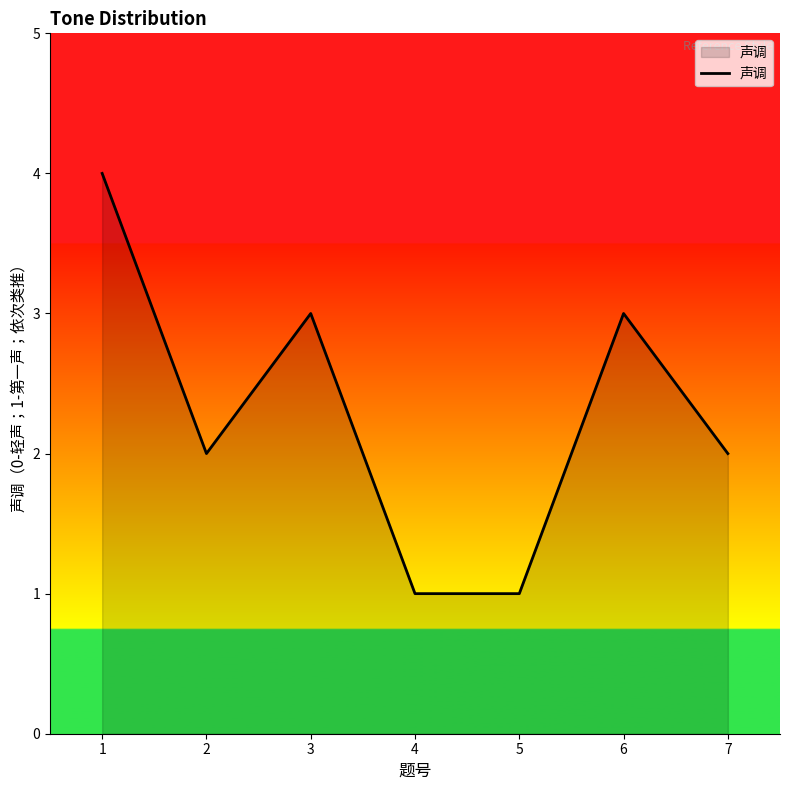

At which category does the data reach its first local valley?

2